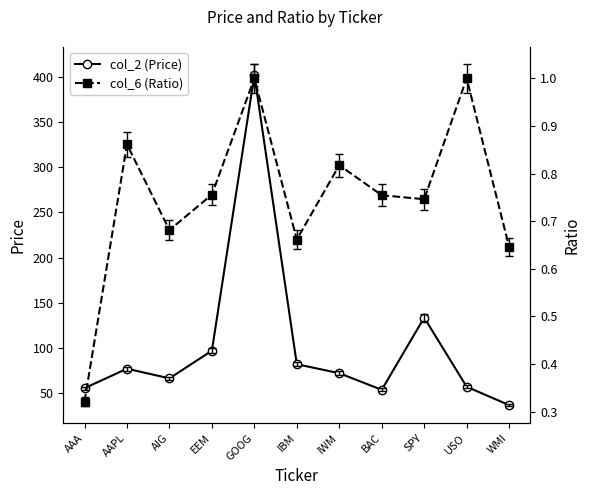

What is the sum of the col_6 (Ratio) values at EEM and IWM?

1.6